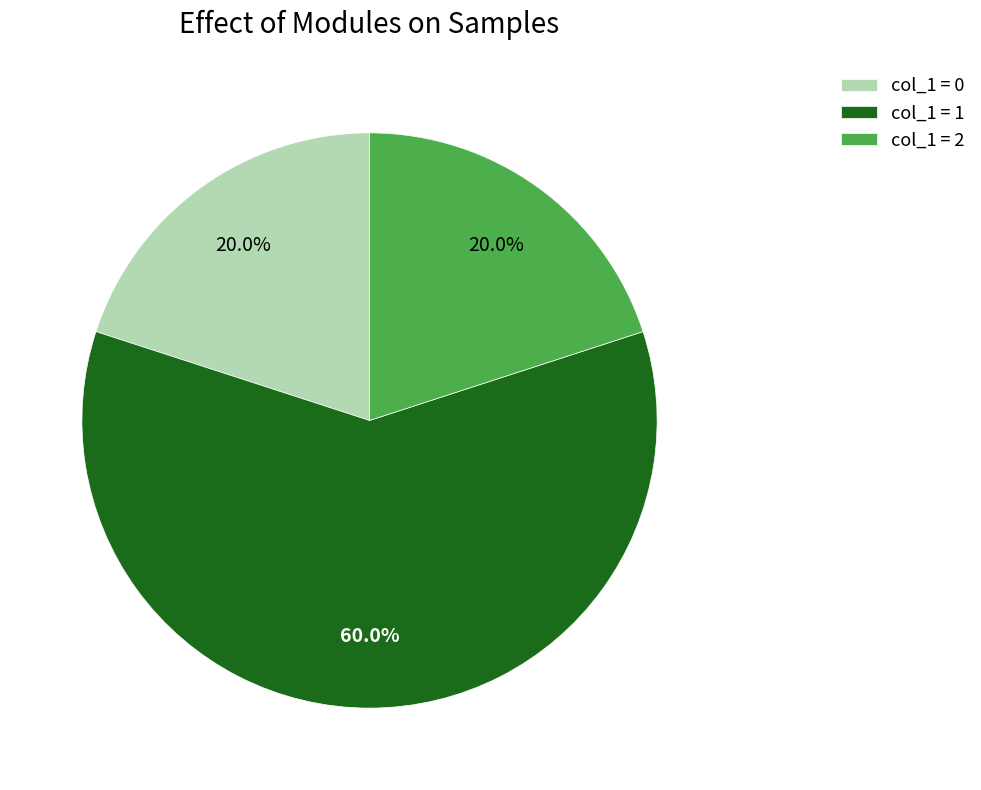

Which slice is the largest?

col_1 = 1